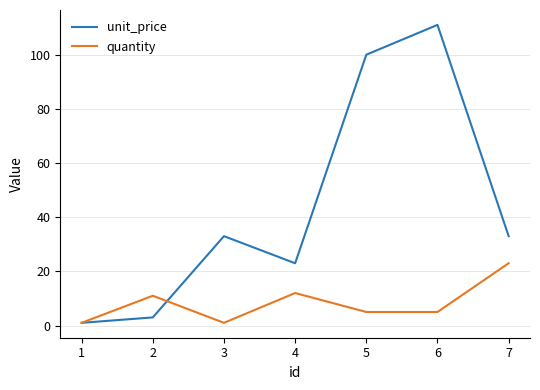

What is the spread (max minus min) of values at 6?

106